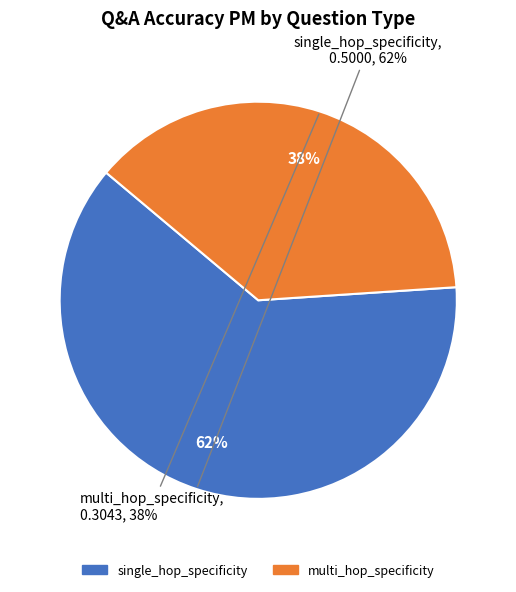

Count the number of slices in the pie.

2